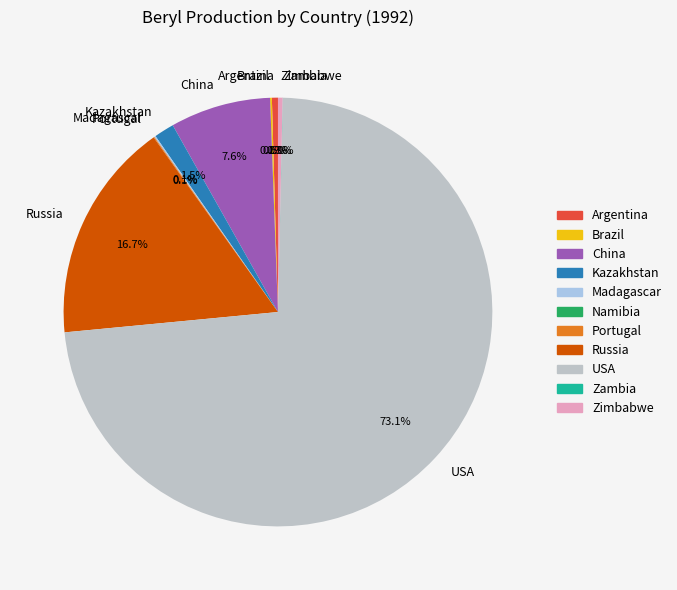

Do Russia and Kazakhstan together represent more than half of the pie?

No